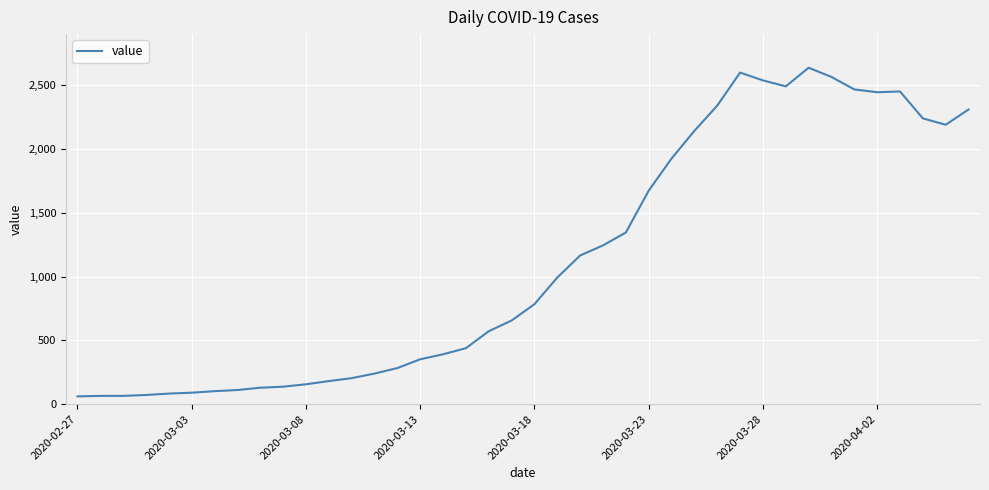

What is the difference between the maximum and minimum values?

2577